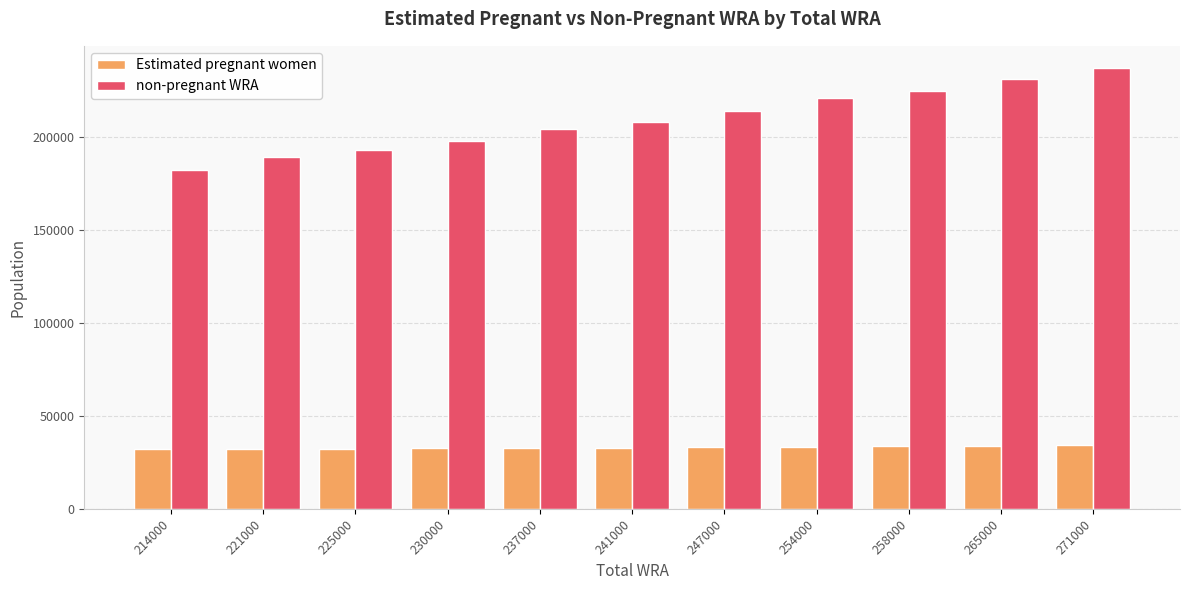

Which series has the widest spread of values?

non-pregnant WRA